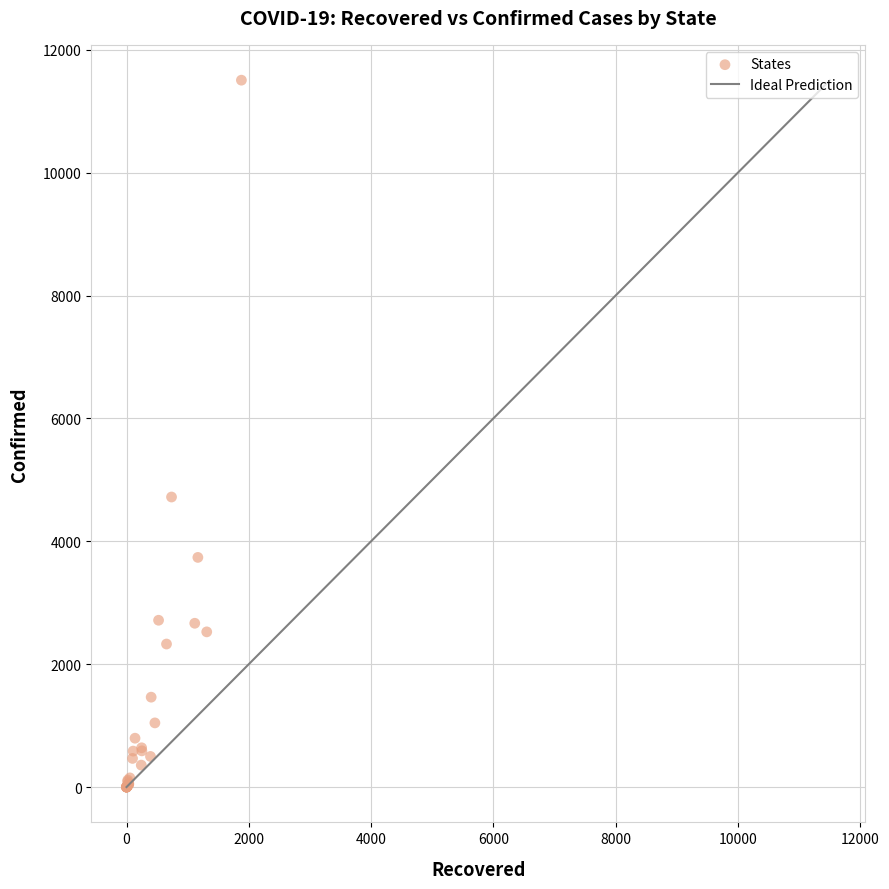

What Y value in the scatter plot is closest to 5753?

4721